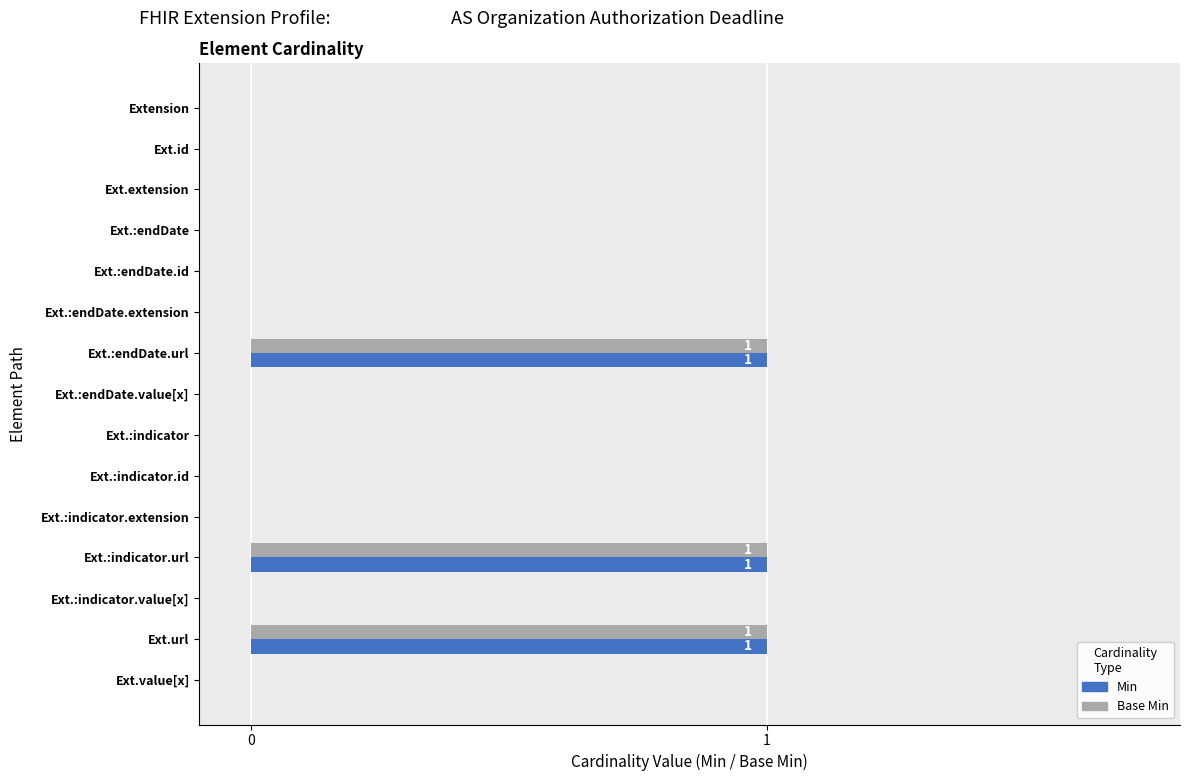

Is the value of Base Min at Ext.:endDate.id greater than the value of Min at Ext.:indicator.url?

No